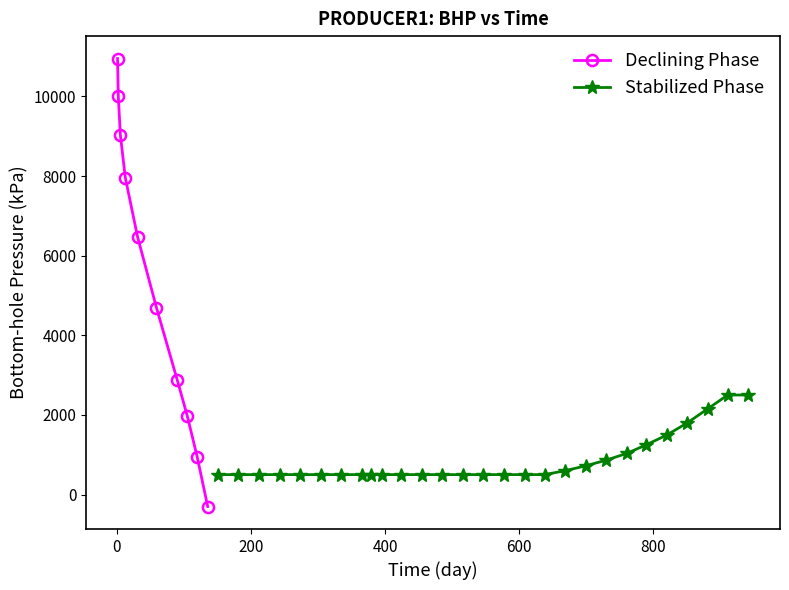

What is the lowest value of the PRODUCER1-Well Bottom-hole Pressure (kPa) series?

-304.1